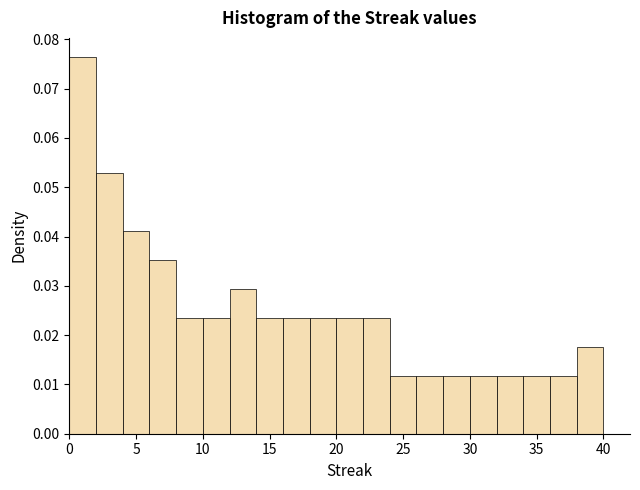

Reading left to right, transcribe this chart: for each bar, give the range it covers on the x-axis and its height. The values are not printed on the chart, so give them approximately, as read against the axis.

0 to 2: 0.076
2 to 4: 0.053
4 to 6: 0.041
6 to 8: 0.035
8 to 10: 0.024
10 to 12: 0.024
12 to 14: 0.029
14 to 16: 0.024
16 to 18: 0.024
18 to 20: 0.024
20 to 22: 0.024
22 to 24: 0.024
24 to 26: 0.012
26 to 28: 0.012
28 to 30: 0.012
30 to 32: 0.012
32 to 34: 0.012
34 to 36: 0.012
36 to 38: 0.012
38 to 40: 0.018